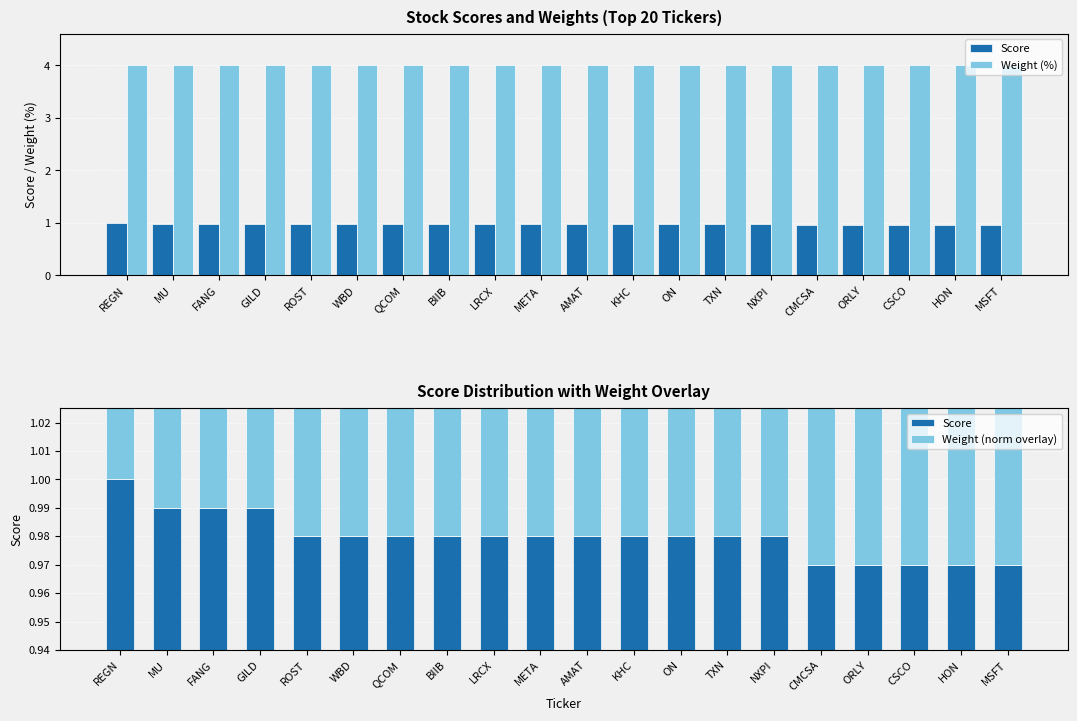

At MU, list the series in order from largest to smallest.

Weight (%), Score, Weight (norm overlay)